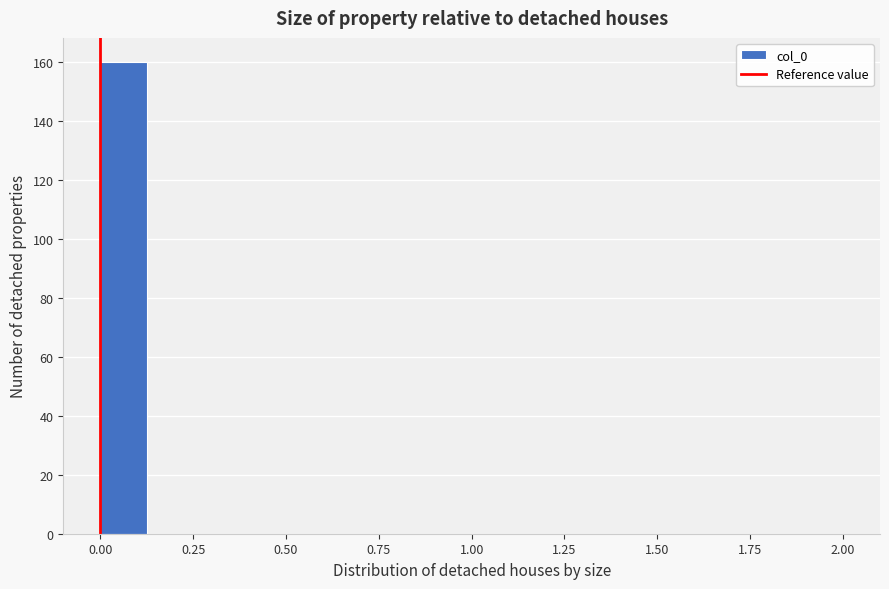

Read against the x-axis, roughly where is the centre of the tallest bar?

0.05